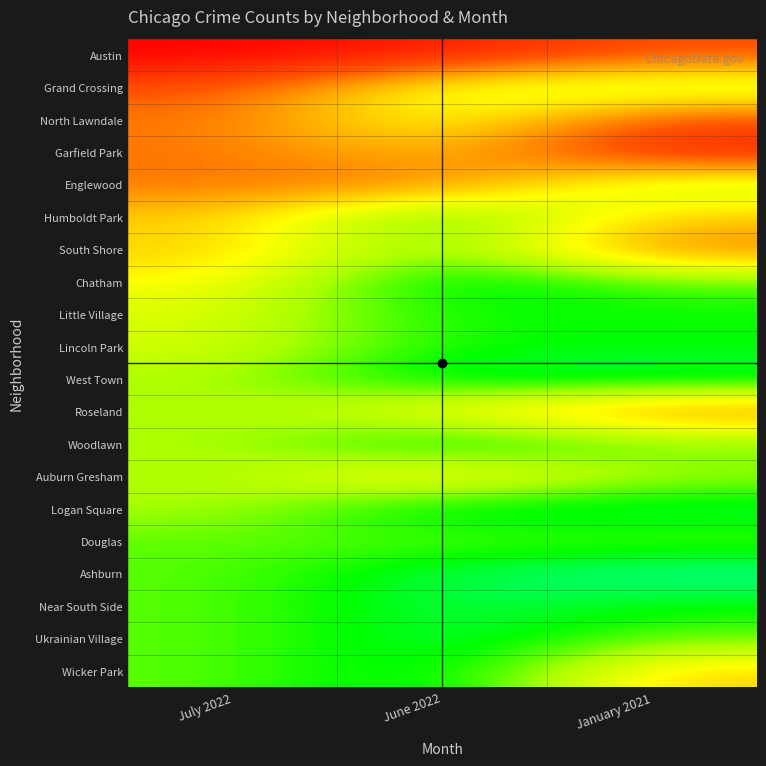

At which category is the sum across all series the highest?

July 2022